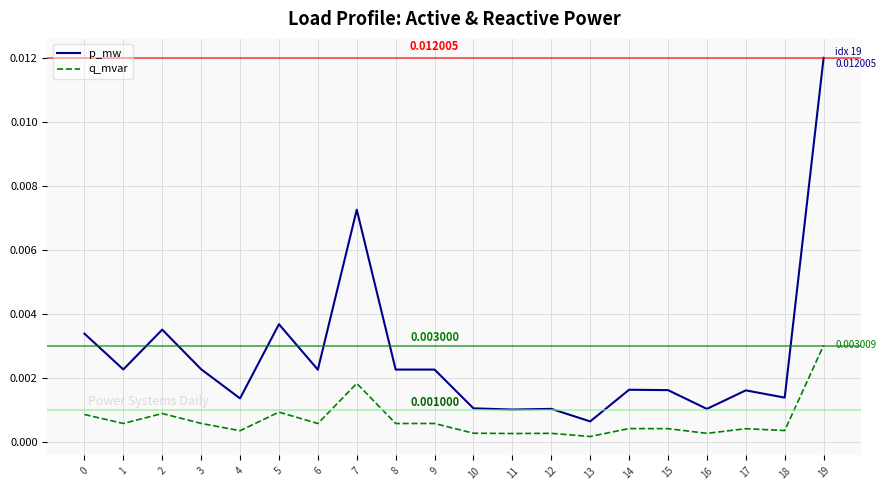

What is the sum of all p_mw values?

0.1